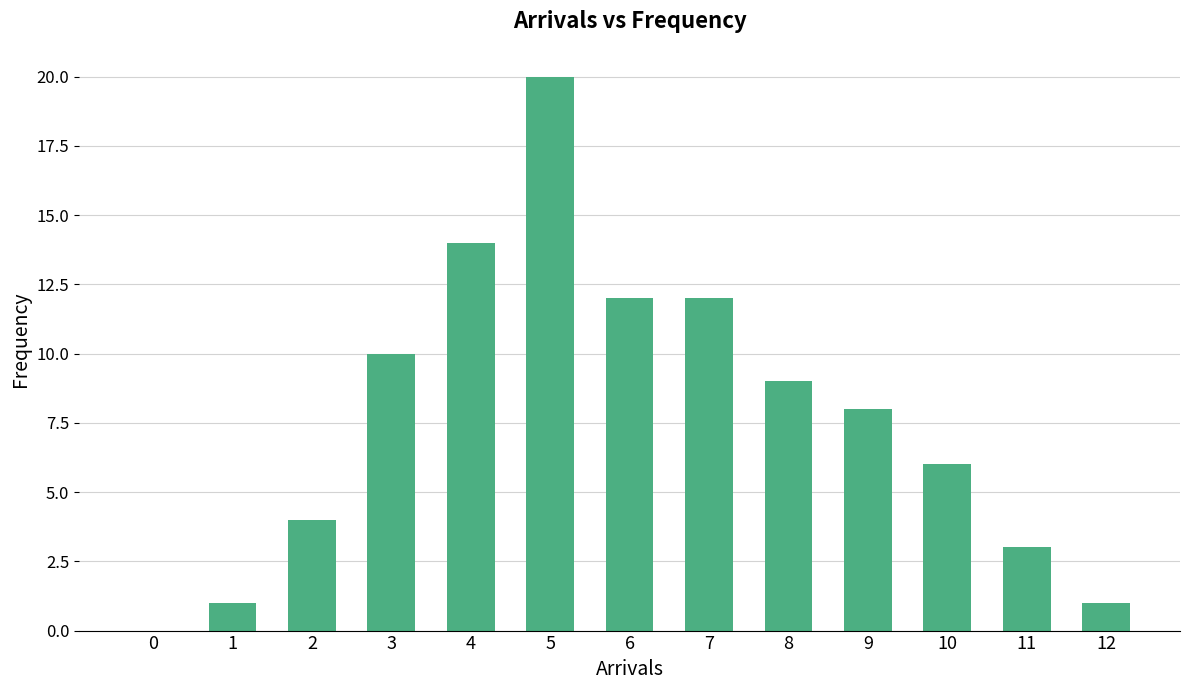

What is the greatest value displayed?

20